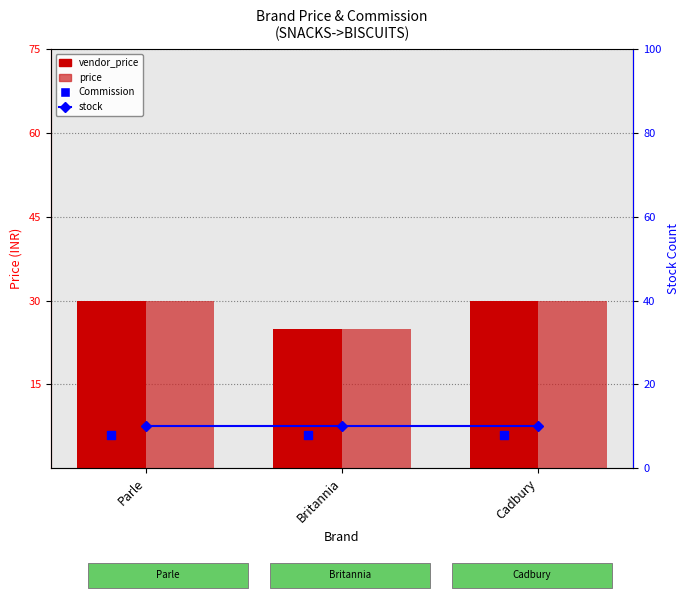

Which series contains the lowest Y value?

Commission